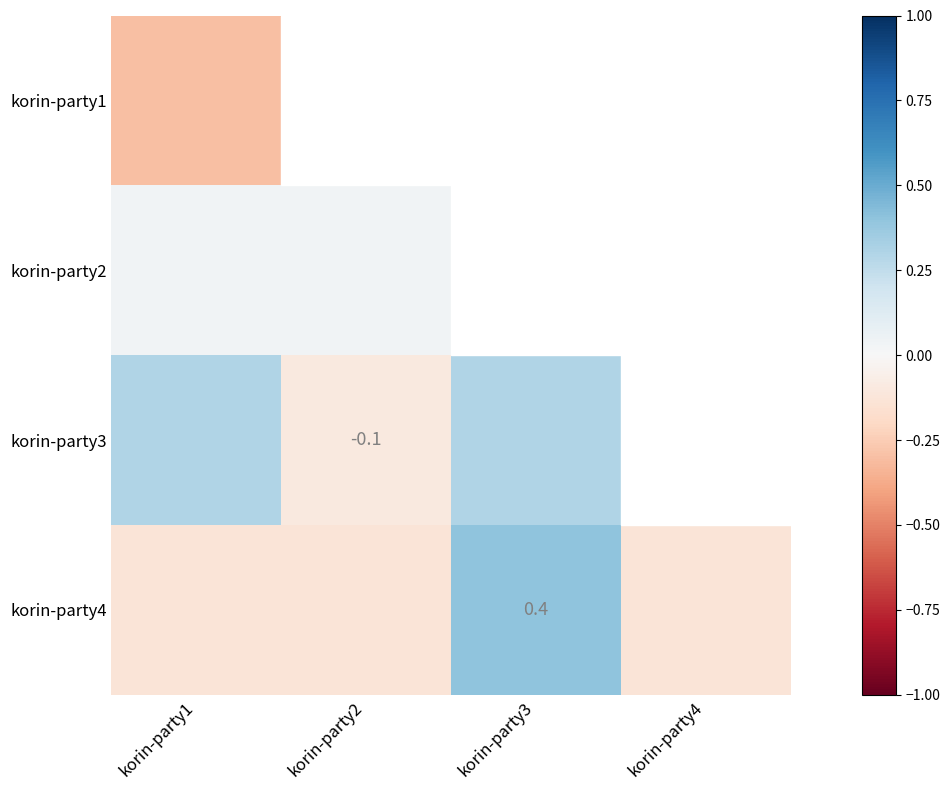

Between korin-party4 and korin-party3, which is larger?

korin-party3